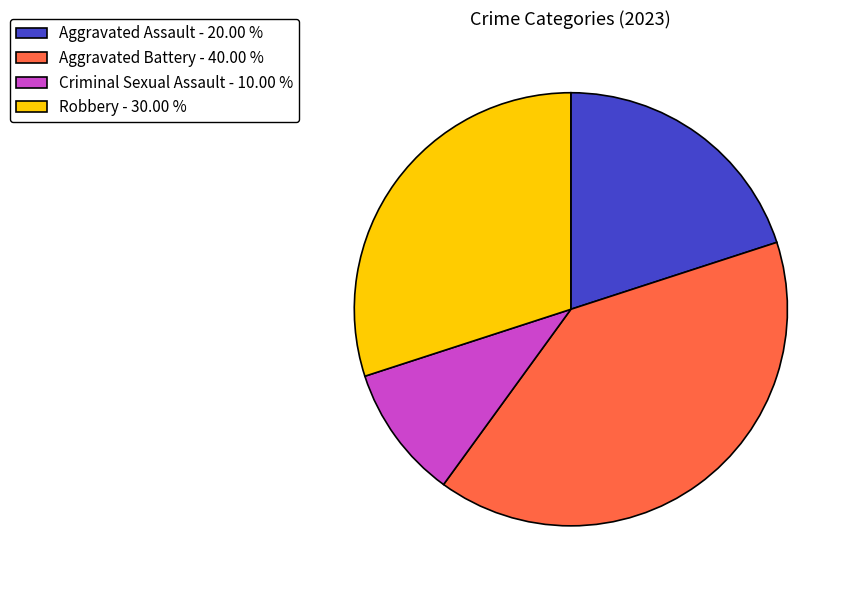

Rank the categories by value from highest to lowest.

Aggravated Battery, Robbery, Aggravated Assault, Criminal Sexual Assault